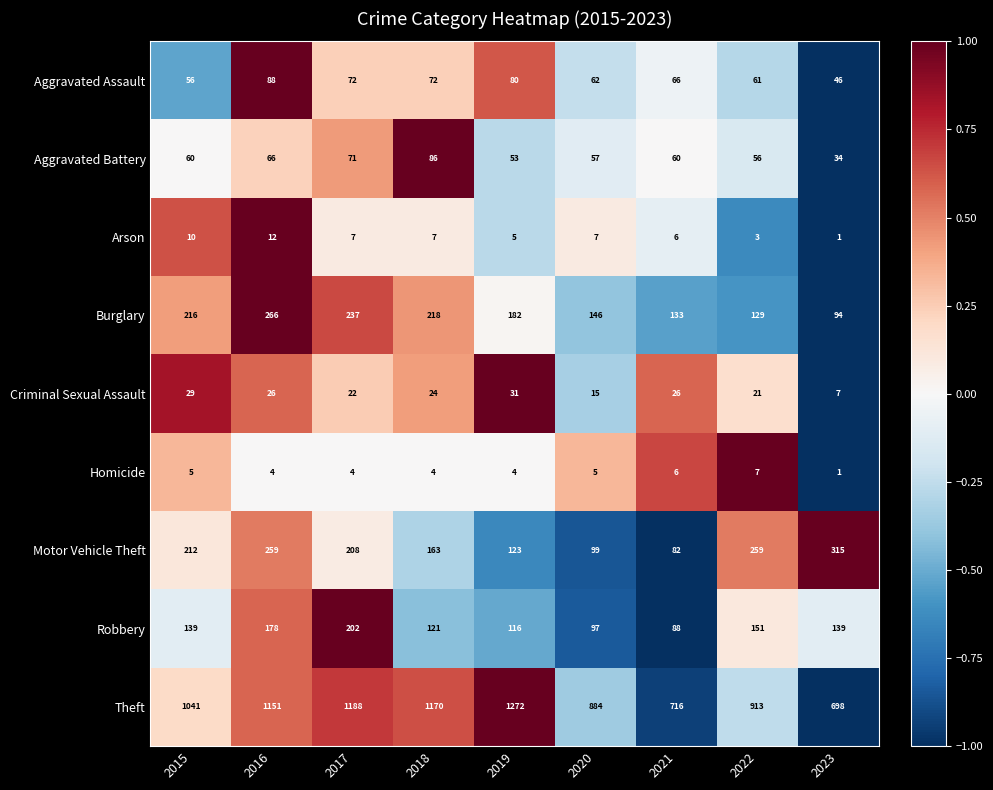

Between 2015 and 2023, which series saw the biggest shift?

Theft